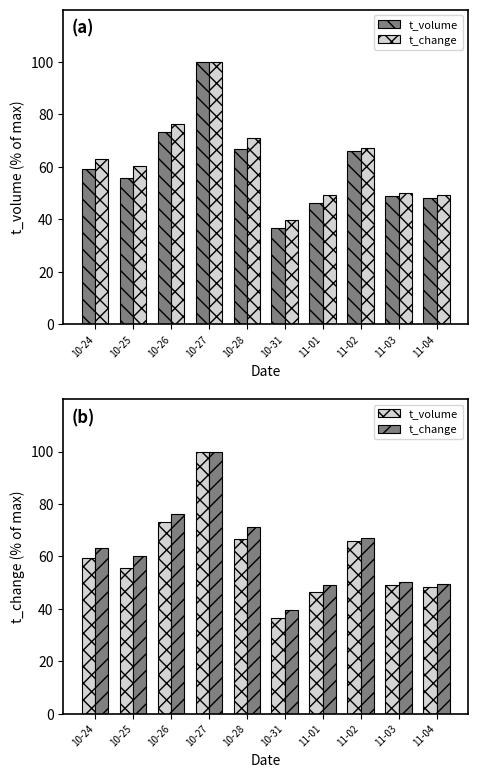

The value of t_change at 11-02 is 35.7. True or false?

False